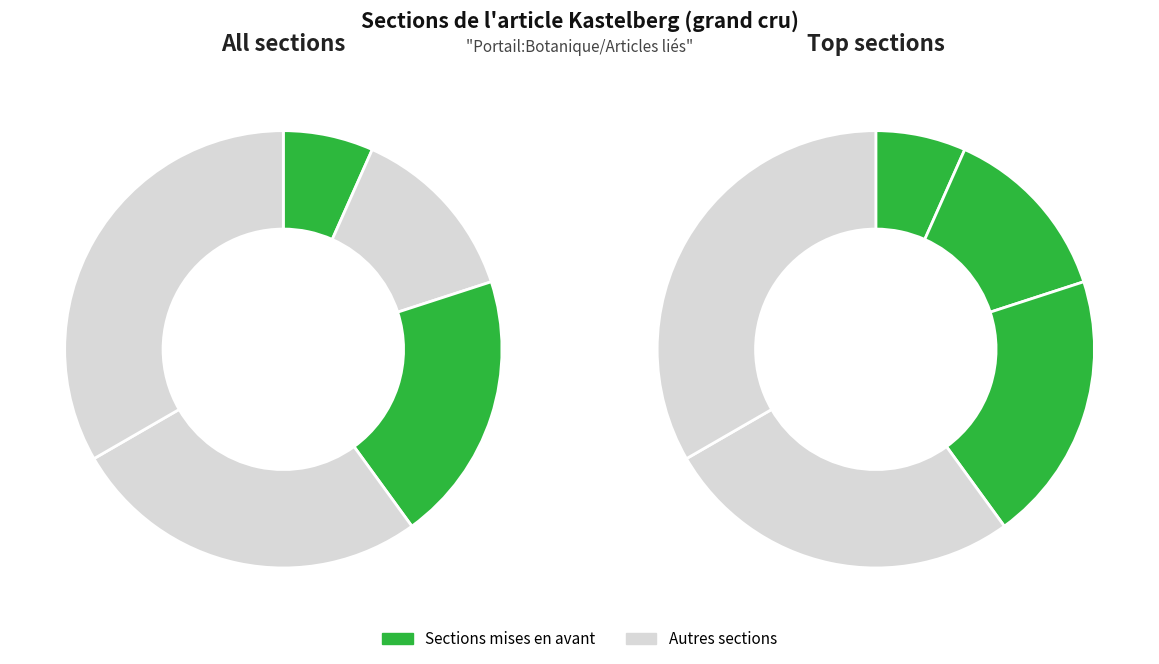

The Histoire slice represents 18% of the pie. True or false?

False